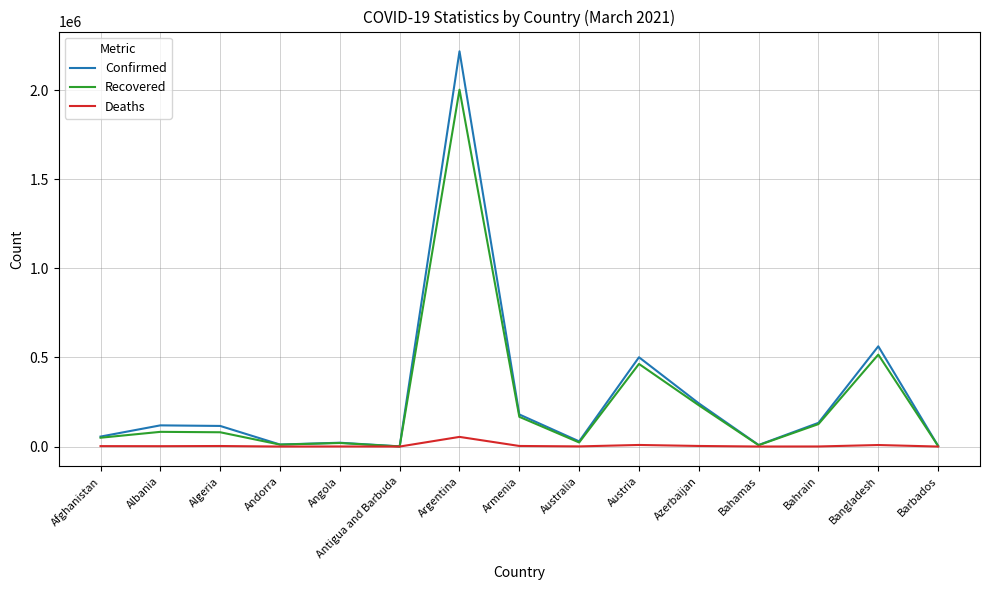

True or false: Confirmed has a value of 180141 at Armenia.

True